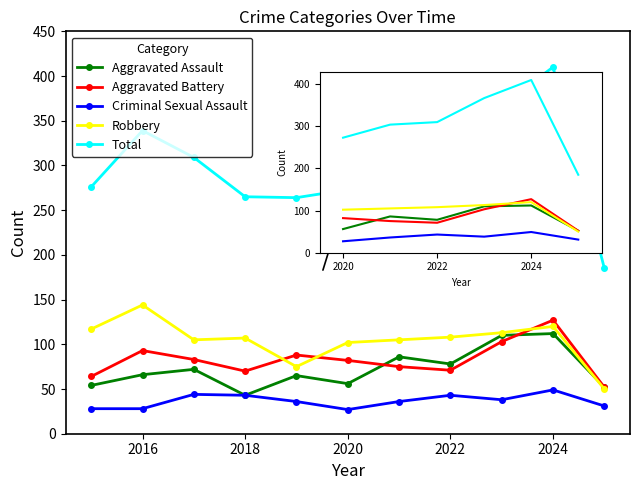

At how many categories does at least one series exceed 198?

10